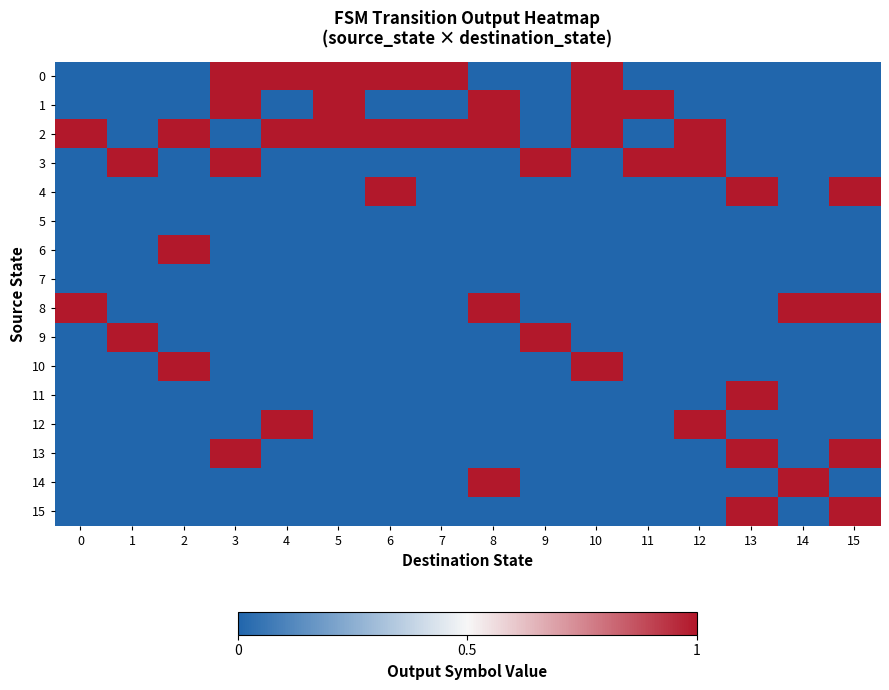

Rank the series by their maximum value, from highest to lowest.

0, 1, 2, 3, 4, 6, 8, 9, 10, 11, 12, 13, 14, 15, 5, 7